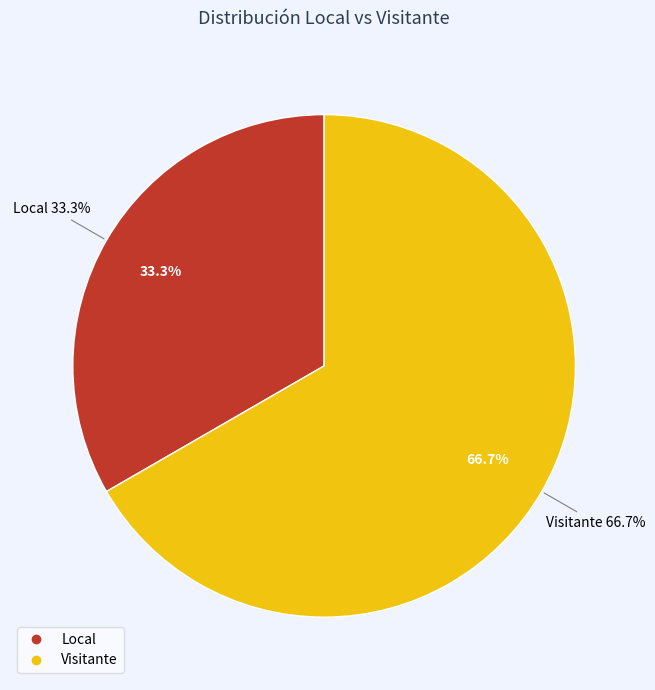

Which has a higher value, Local or Visitante?

Visitante